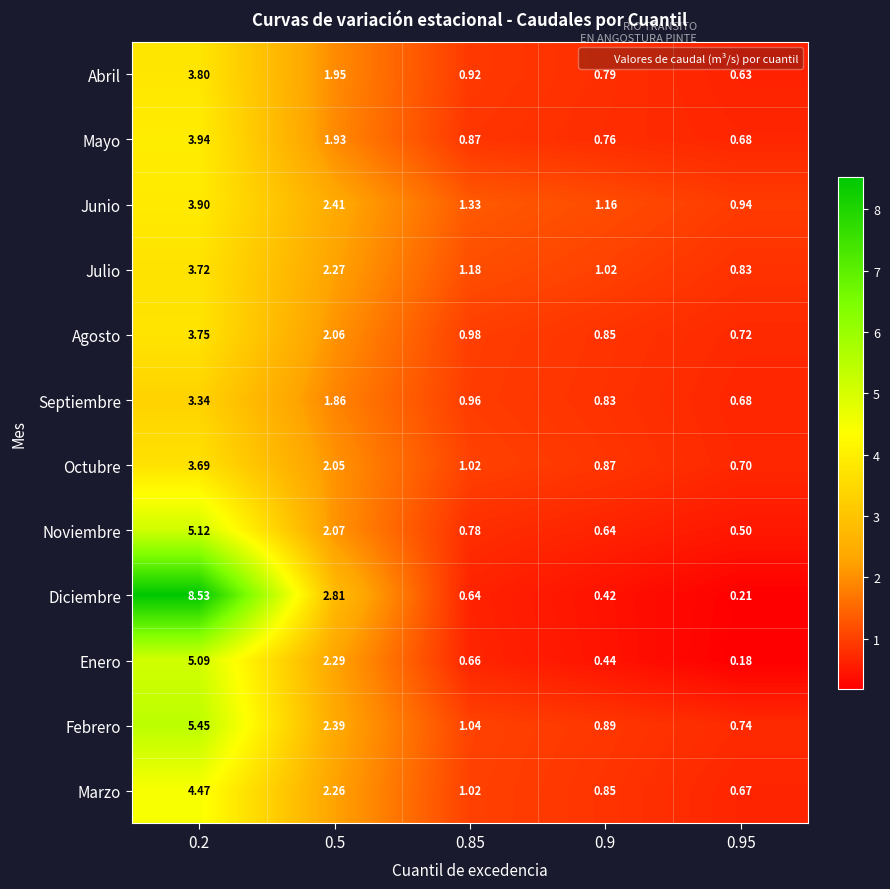

Which series has the widest spread of values?

Diciembre